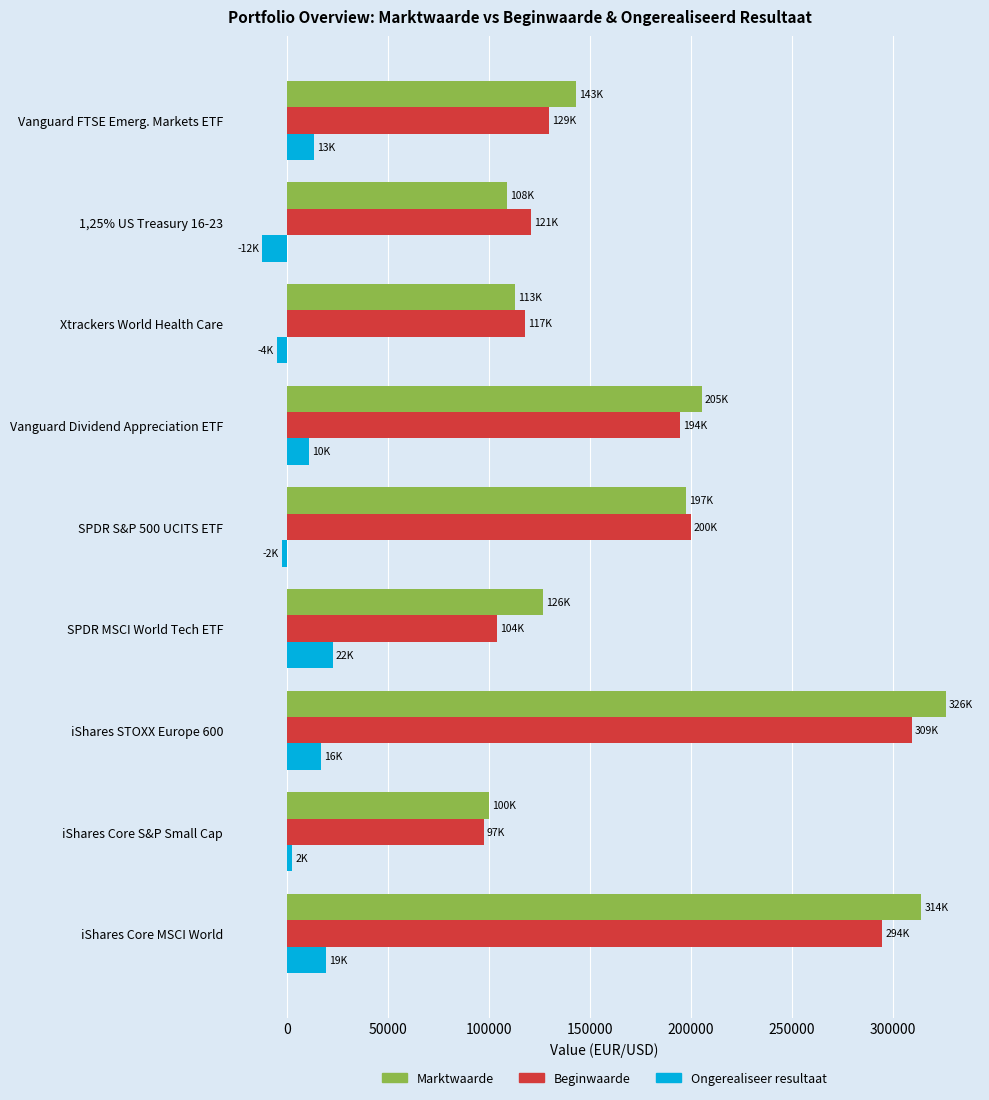

True or false: Beginwaarde has a value of 212071 at Xtrackers World Health Care.

False